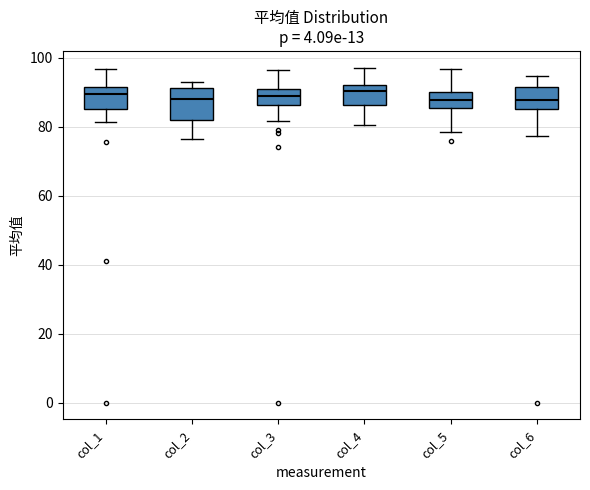

Where does the median line of the box for col_3 sit on the y-axis? The values are not printed on the chart, so give them approximately, as read against the axis.

88